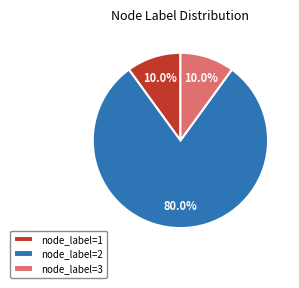

Combined, do node_label=3 and node_label=1 account for over 50%?

No